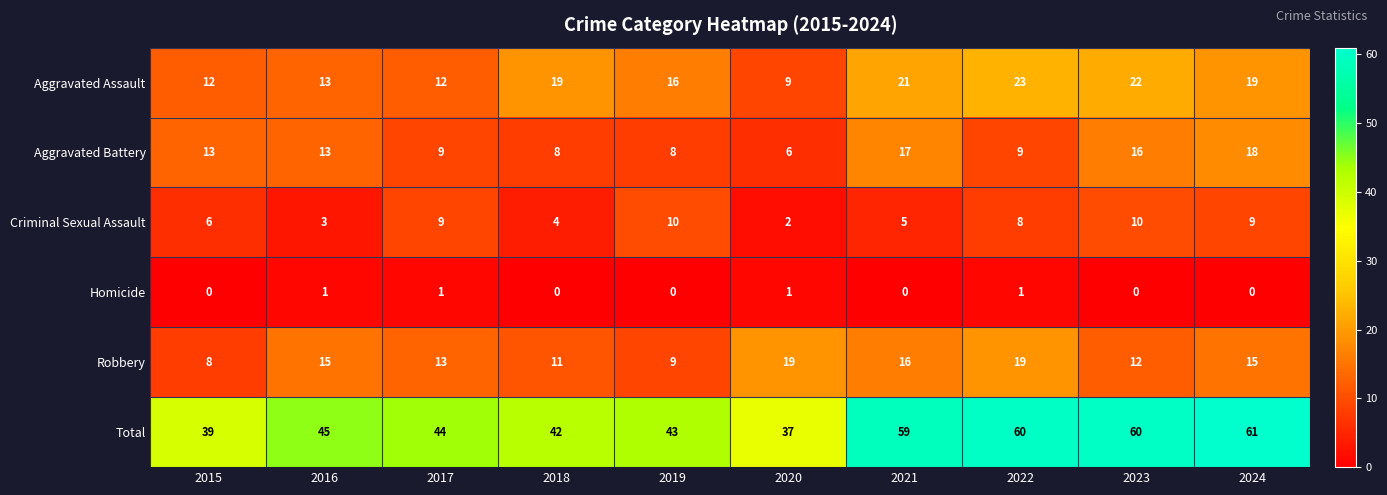

Rank the series by their maximum value, from highest to lowest.

Total, Aggravated Assault, Robbery, Aggravated Battery, Criminal Sexual Assault, Homicide